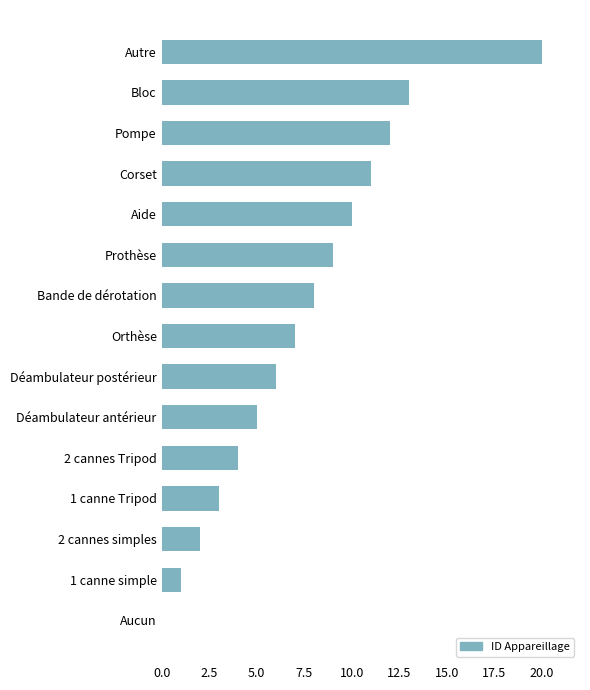

Reading bottom to top, list all the values displayed in this chart.

Aucun=0	1 canne simple=1	2 cannes simples=2	1 canne Tripod=3	2 cannes Tripod=4	Déambulateur antérieur=5	Déambulateur postérieur=6	Orthèse=7	Bande de dérotation=8	Prothèse=9	Aide=10	Corset=11	Pompe=12	Bloc=13	Autre=20